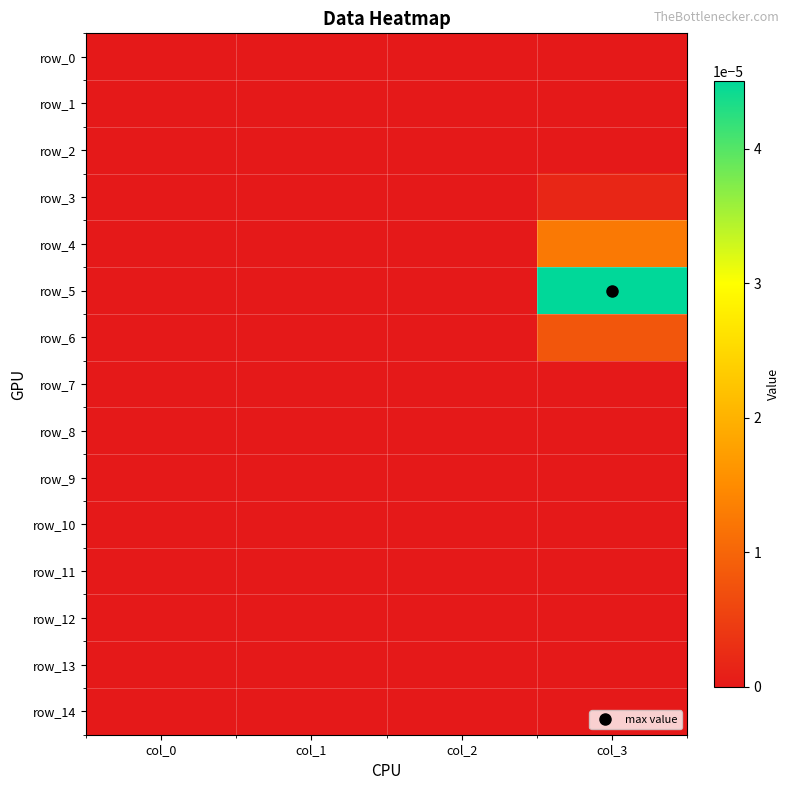

Rank the series at col_0 from lowest to highest value.

row_0, row_1, row_2, row_3, row_4, row_5, row_6, row_7, row_8, row_9, row_10, row_11, row_12, row_13, row_14